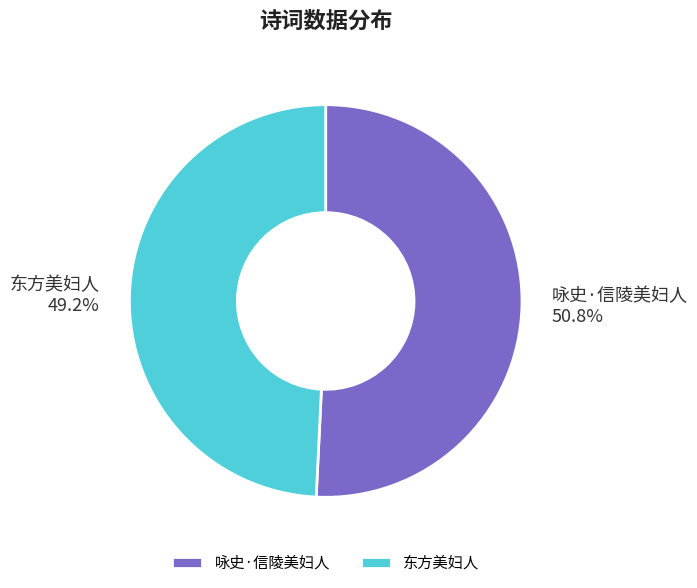

Does 咏史·信陵美妇人 account for over 50% of the chart?

Yes